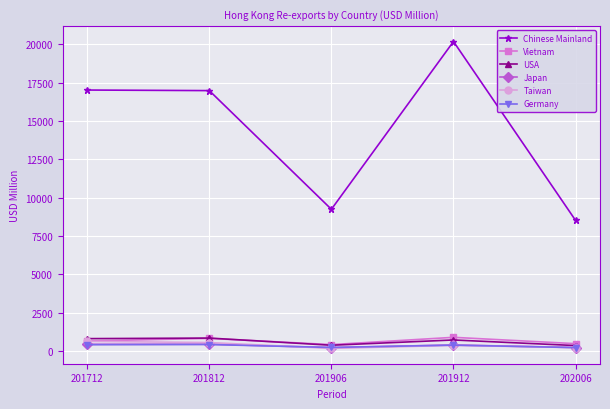

How many lines are shown in the chart?

6